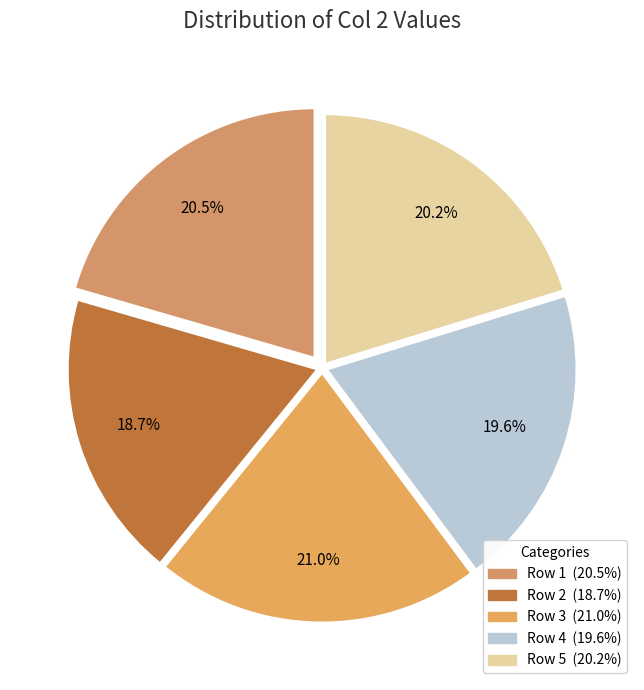

What is the smallest slice in the pie chart?

Row 2